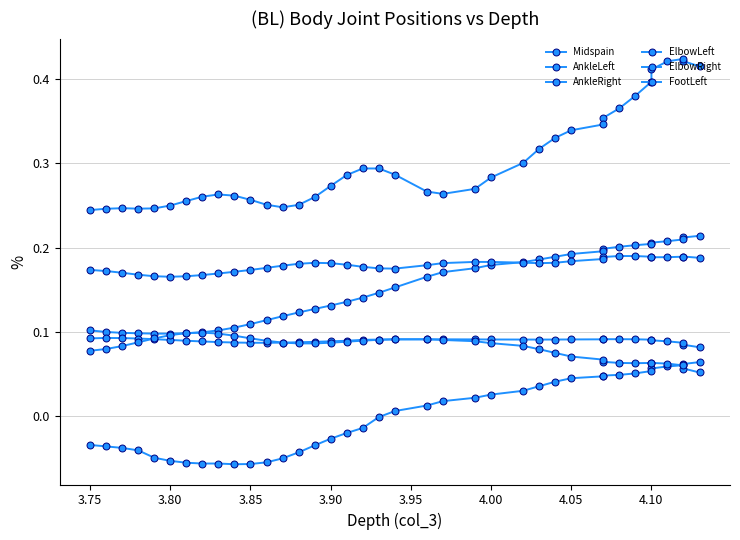

What is the maximum value for Midspain?

0.2